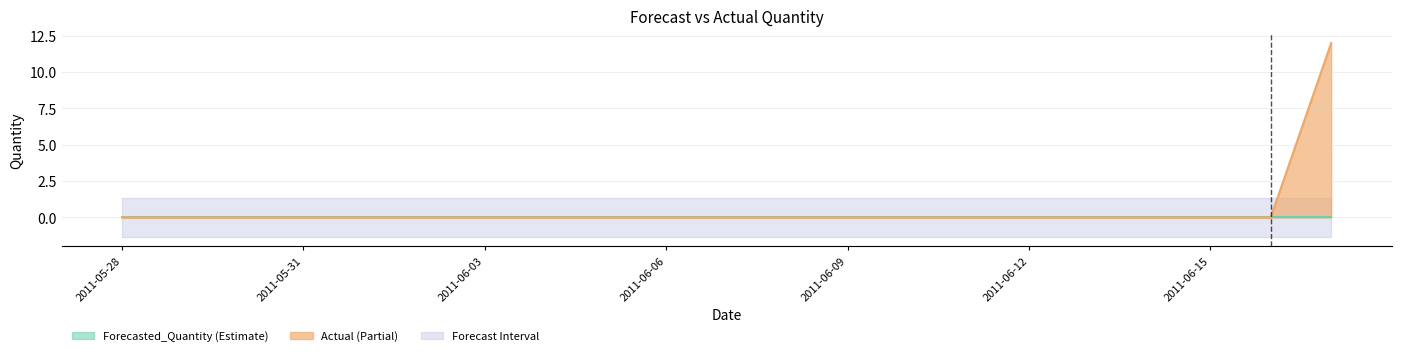

True or false: Forecasted_Quantity and Upper_Bound cross at least once.

False